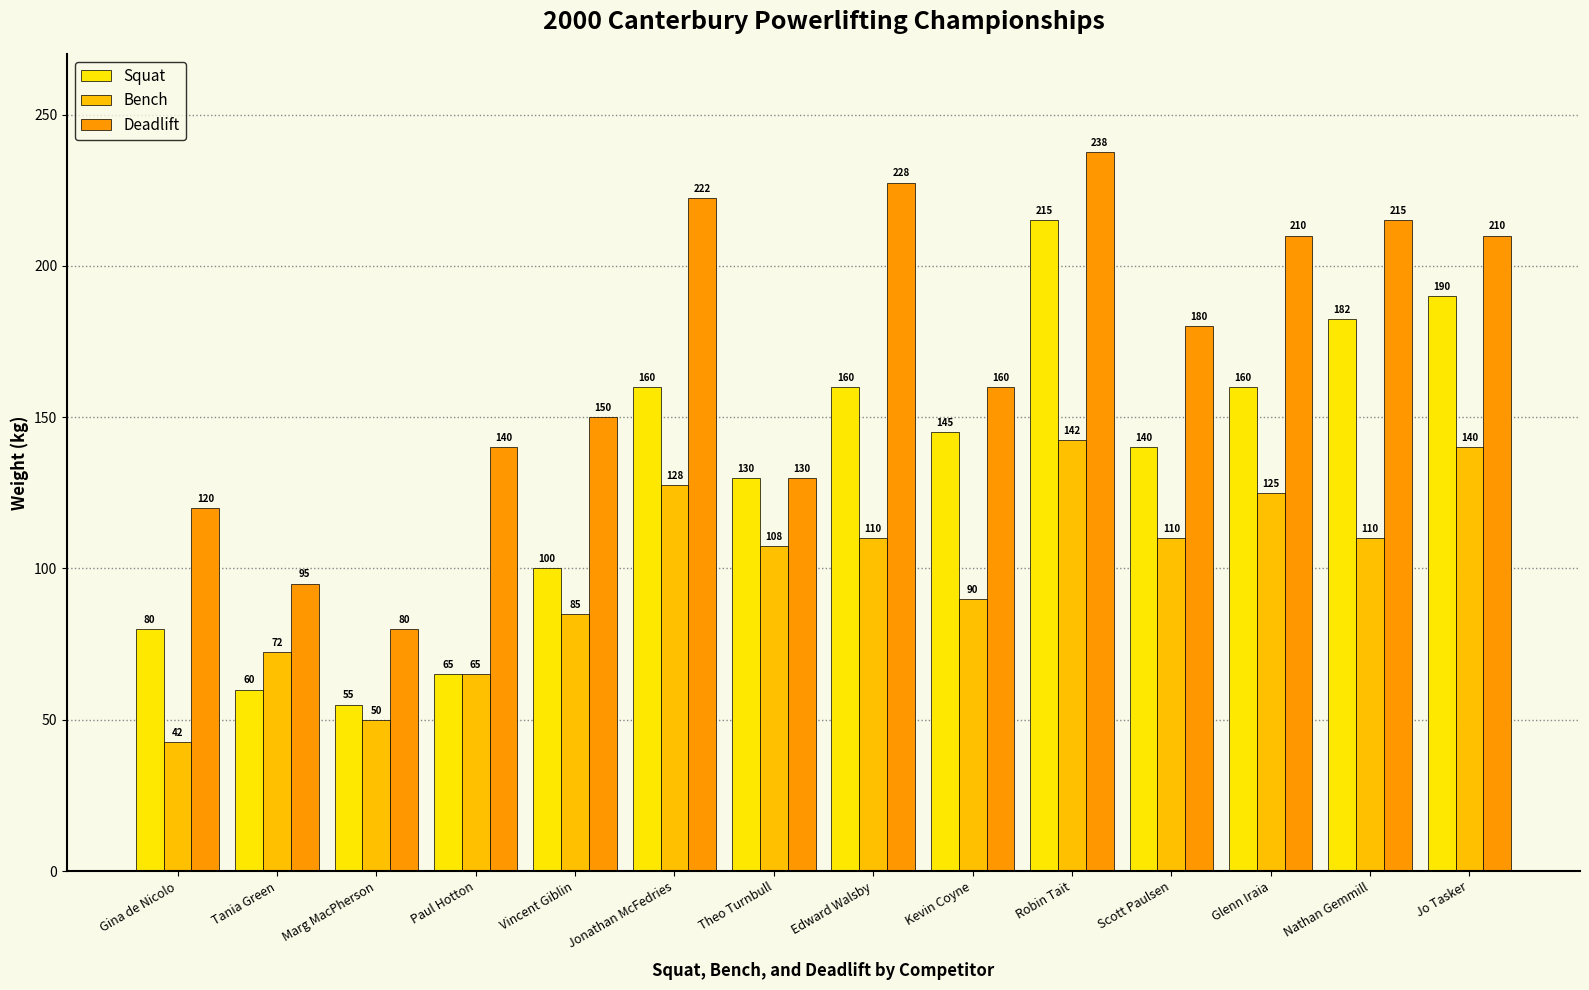

The Deadlift series shows 128.5 at Tania Green. True or false?

False